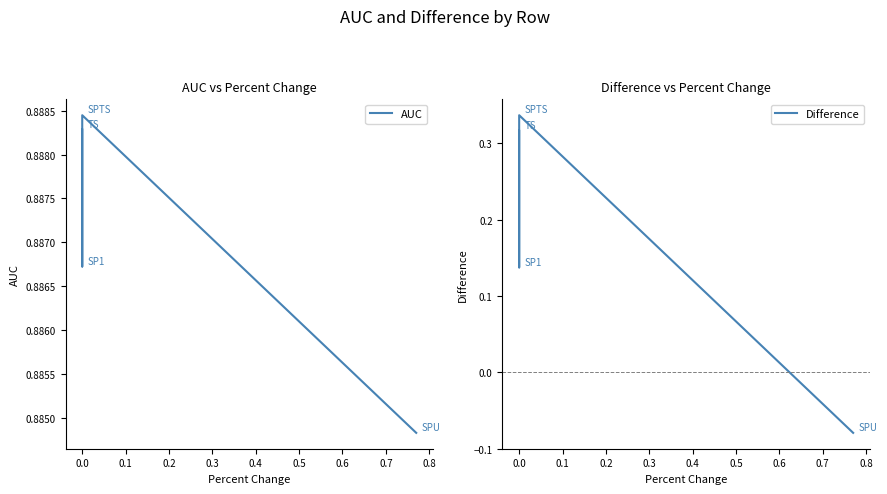

How many data points does each series have?

4